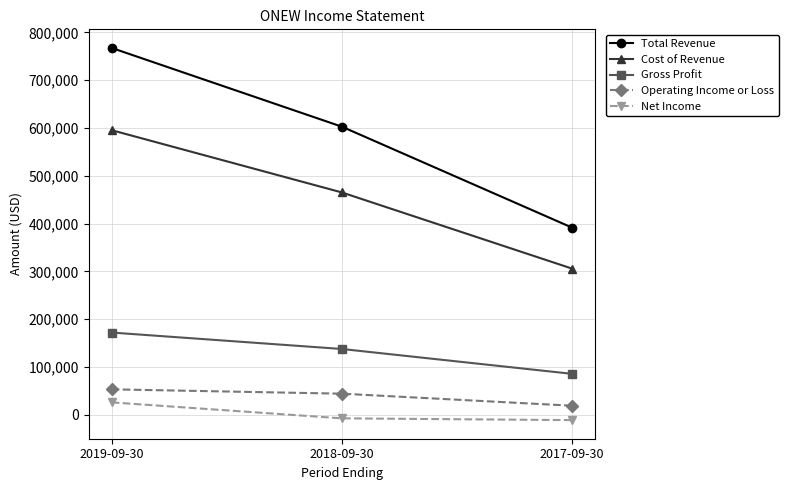

Where is Gross Profit nearest to the value 128900?

2018-09-30